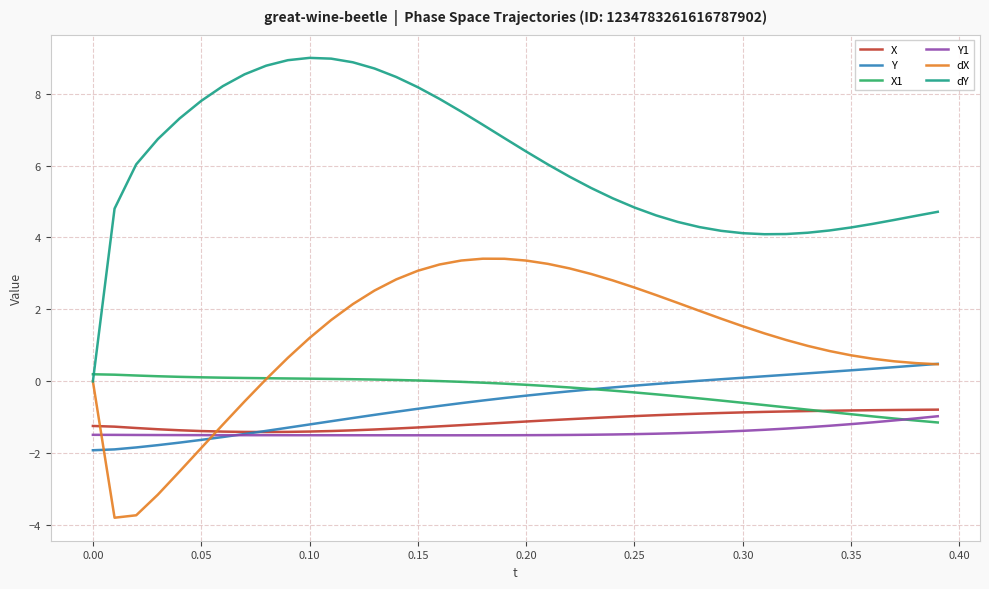

What is the minimum value shown in the chart?

-3.8